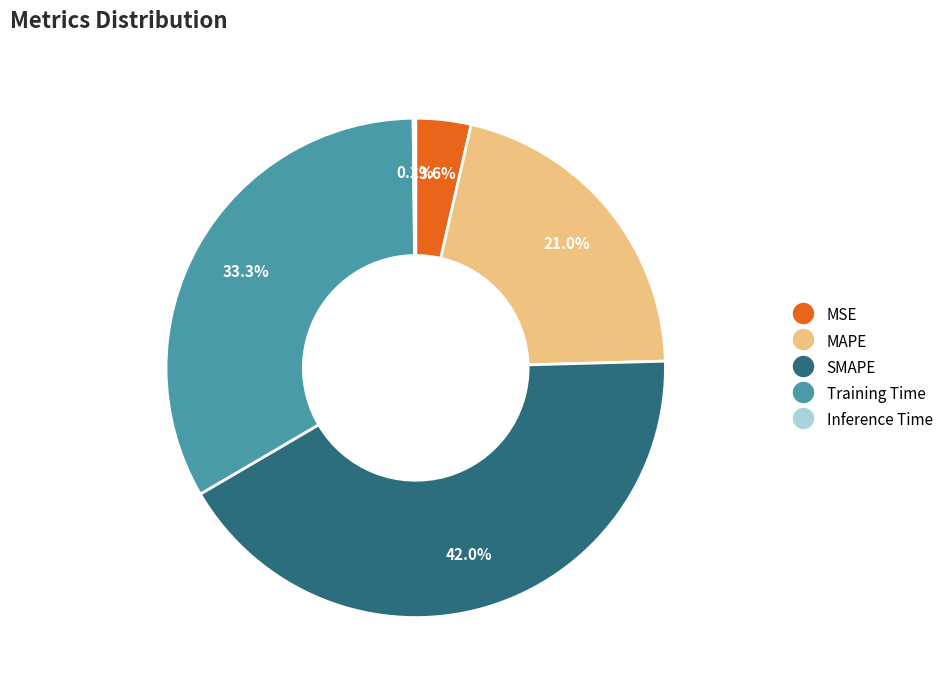

Does any single category account for the majority?

No